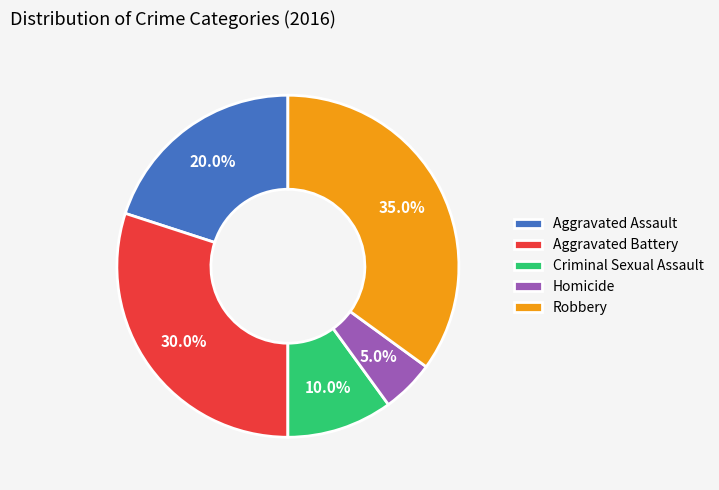

To the nearest percent, what portion does Homicide represent?

5%